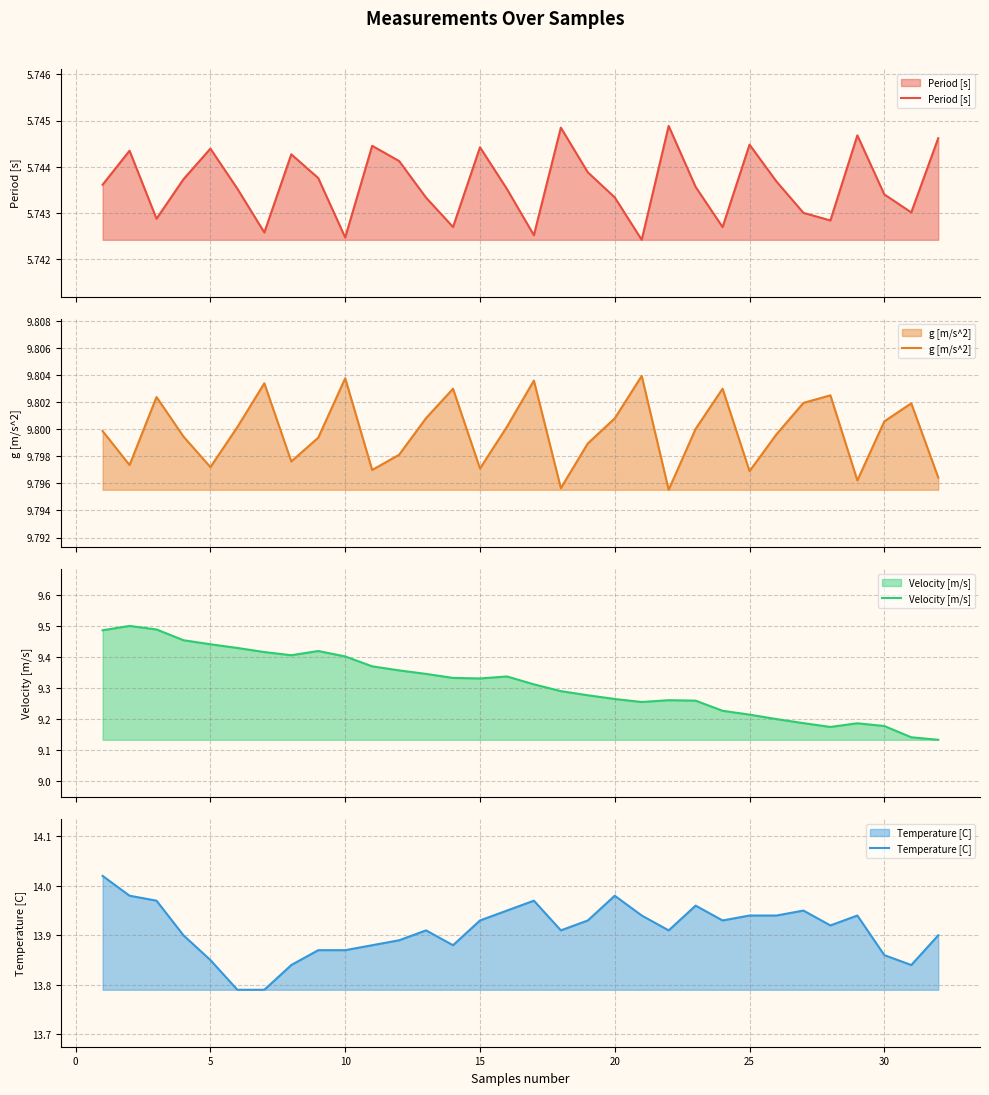

True or false: g [m/s^2] and Temperature [C] intersect in this chart.

False